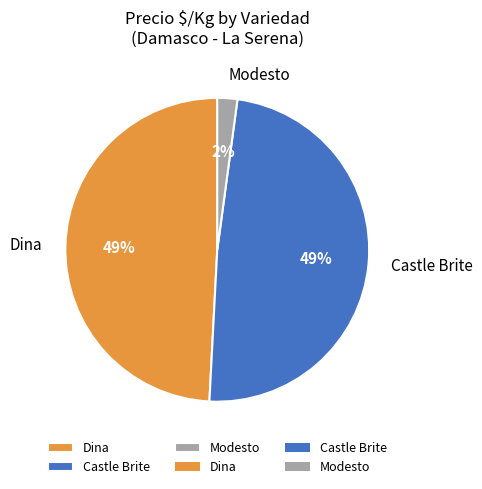

Do Modesto and Castle Brite together represent more than half of the pie?

Yes